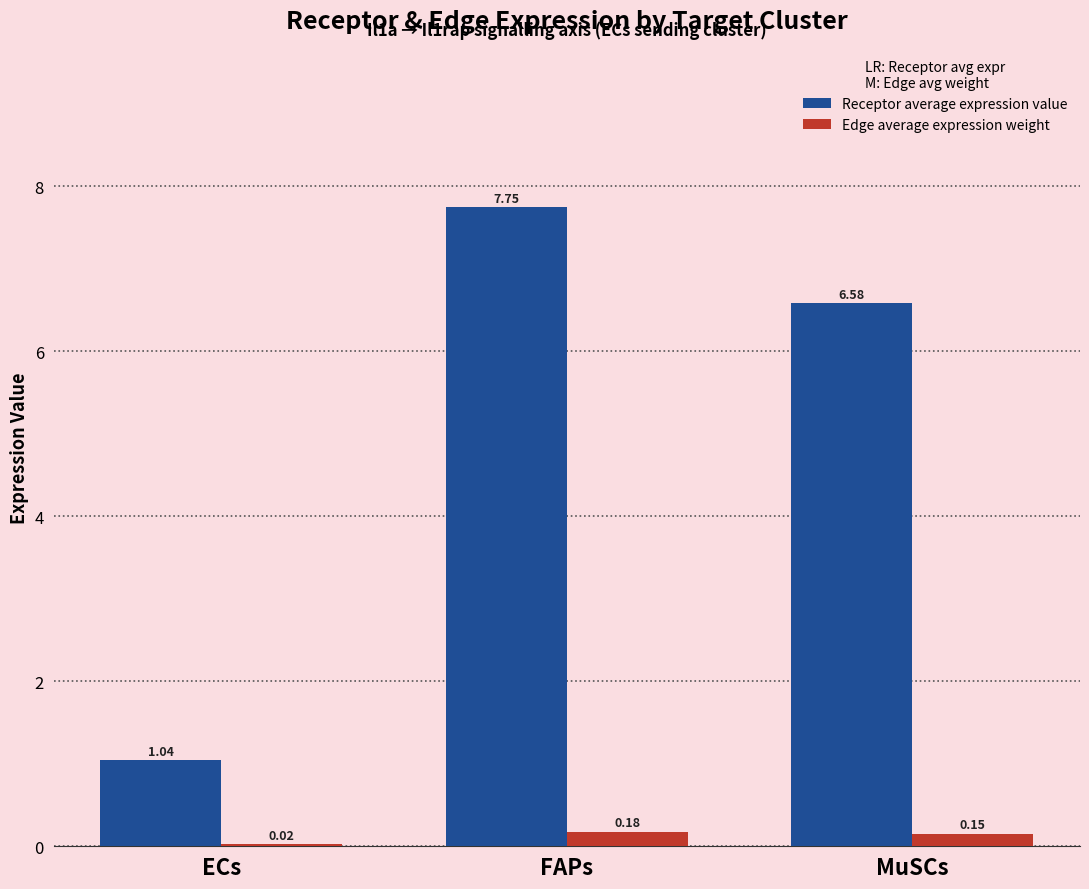

Which series changed the most between FAPs and MuSCs?

Receptor average expression value